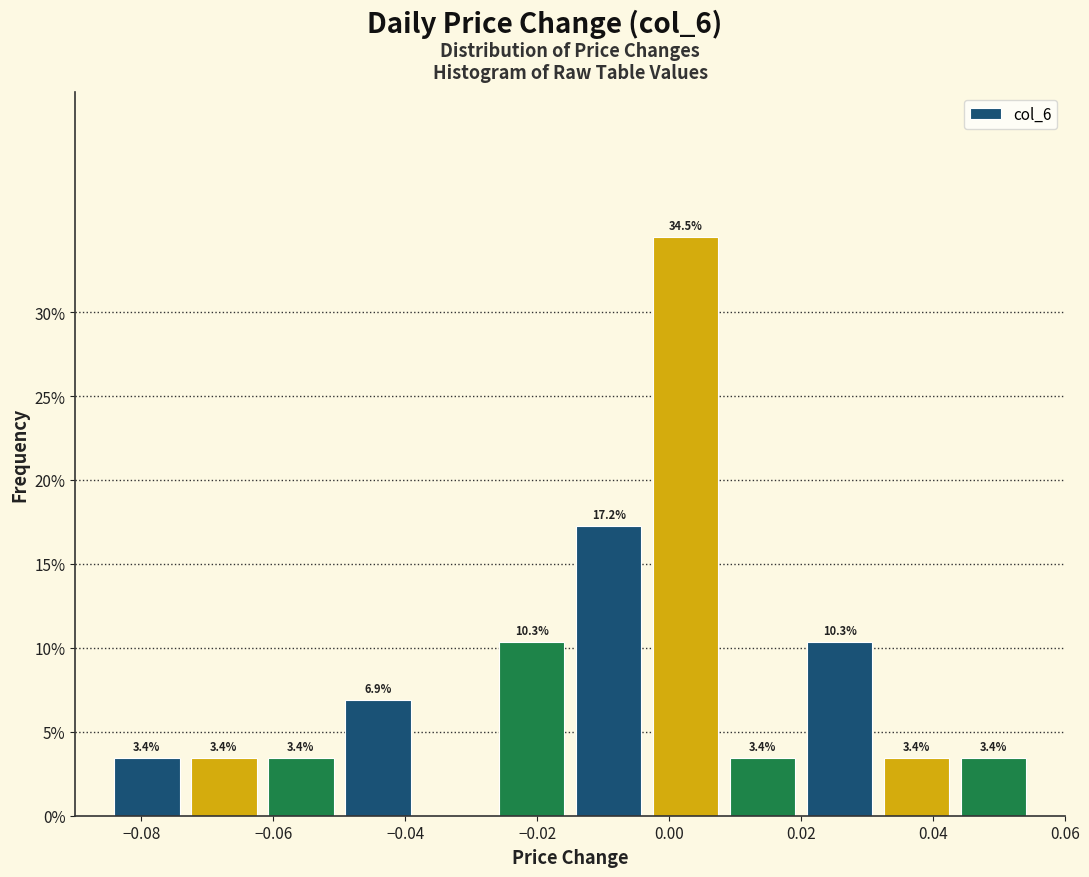

Which range on the x-axis has the tallest bar?

-0.004 to 0.008